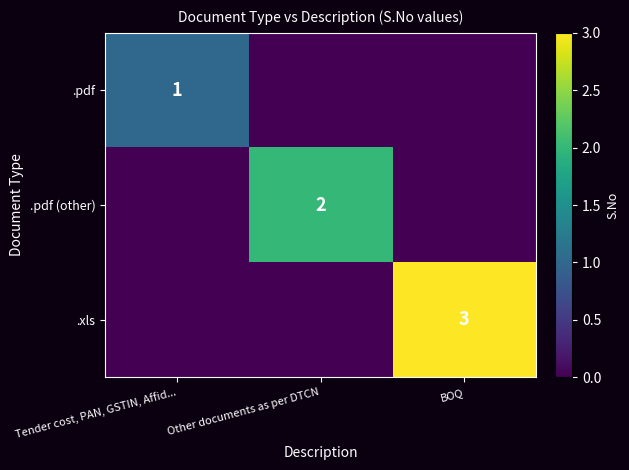

True or false: .pdf has a value of 0 at Tender cost, PAN, GSTIN, Affid....

False